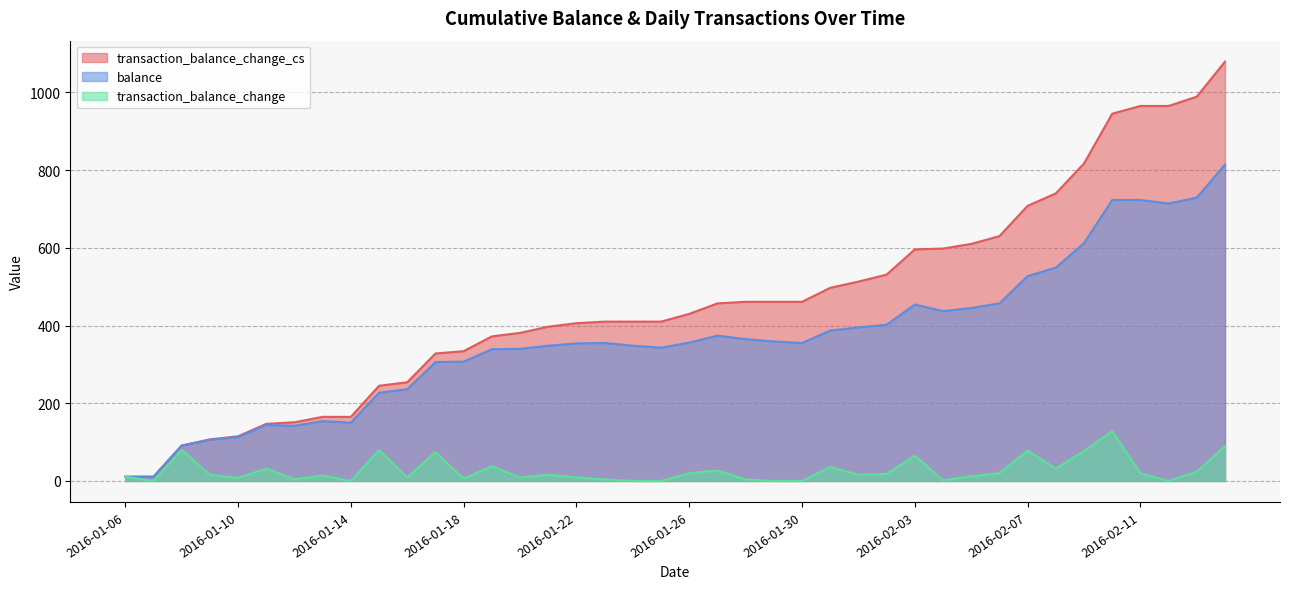

True or false: balance has a value of 18 at 2016-01-06.

False